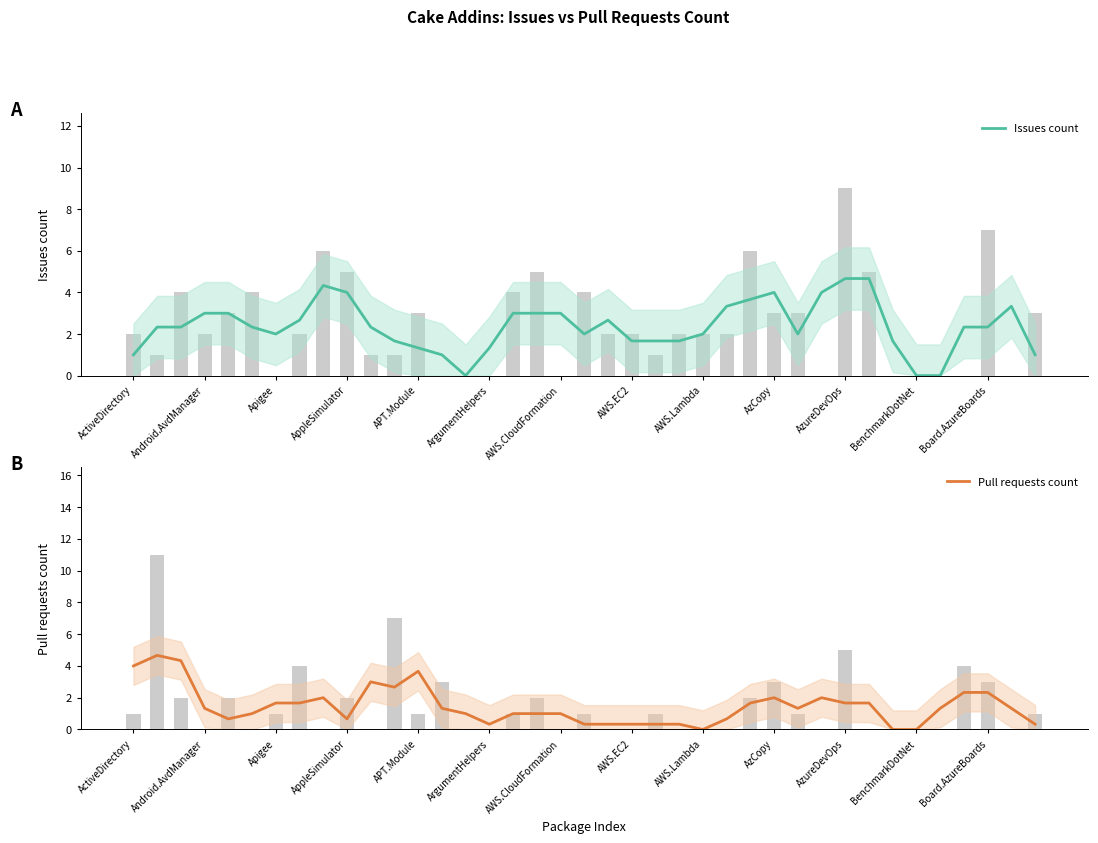

At how many categories does at least one series exceed 2?

25